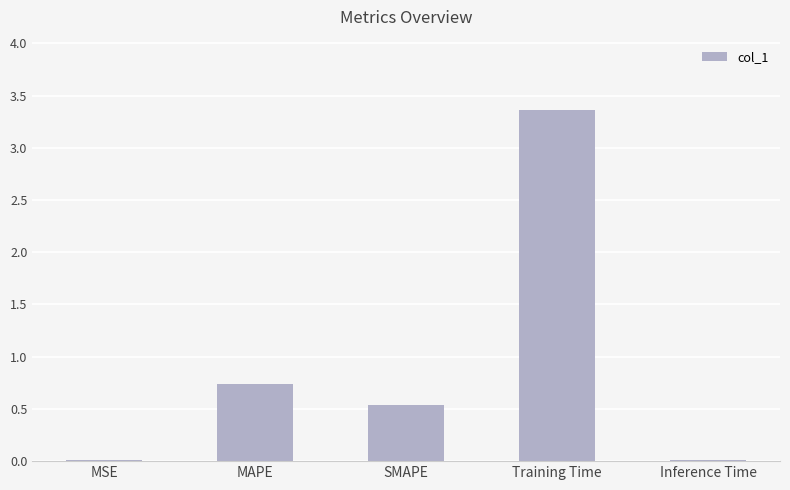

How many bars are there in total?

5